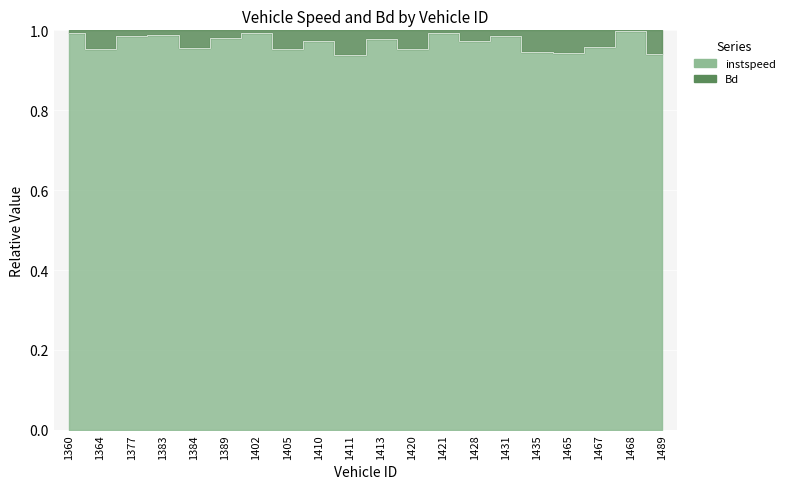

What is the sum of all values?

19.4